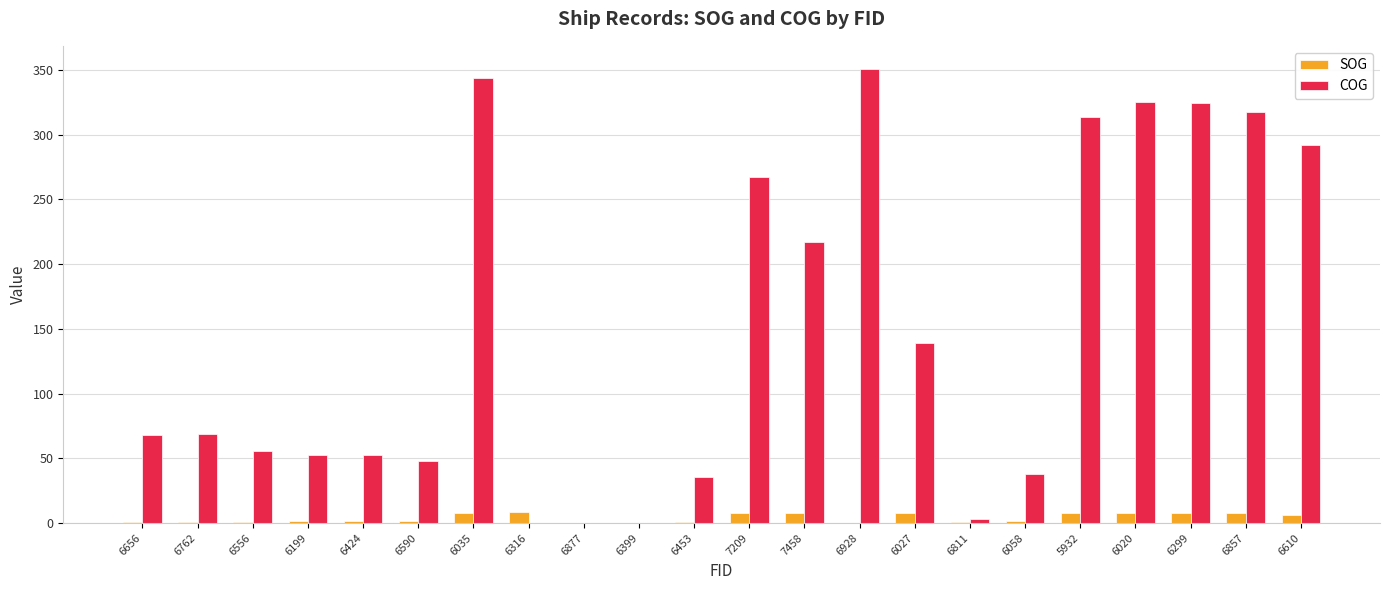

True or false: COG has a value of 78.3 at 6590.

False